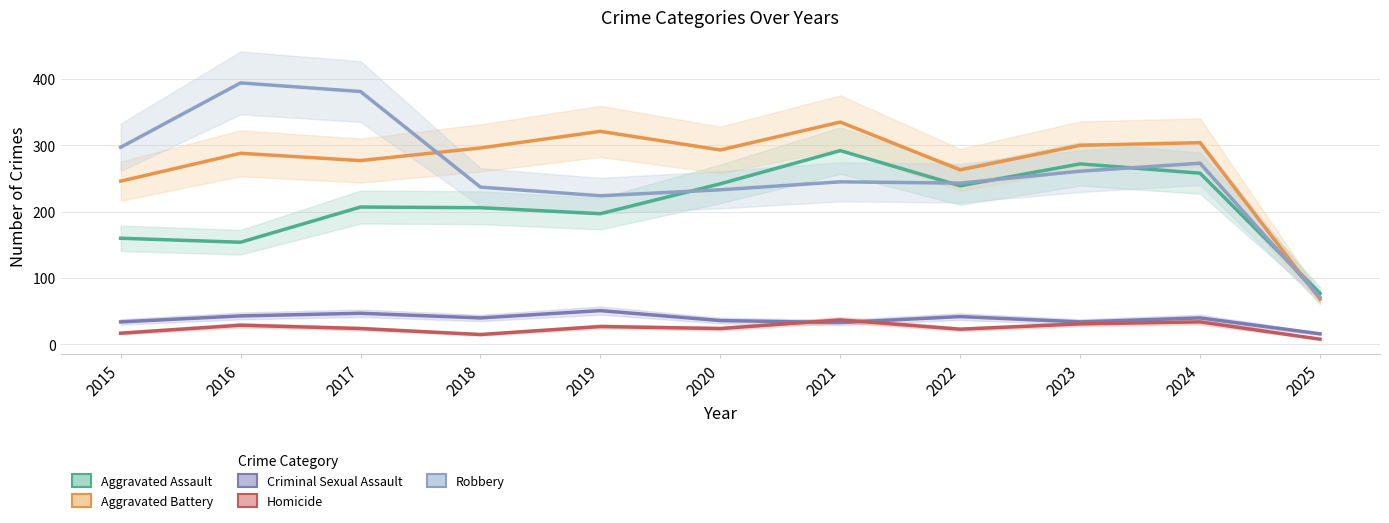

In Aggravated Battery, how many points are higher than both neighbors (excluding endpoints)?

4